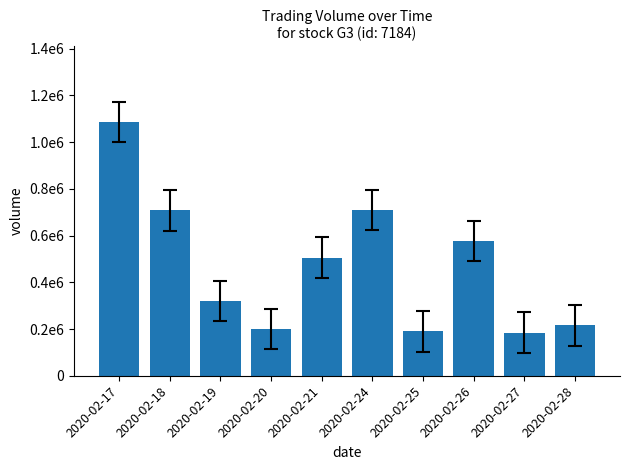

The value at 2020-02-28 is 147754. True or false?

False